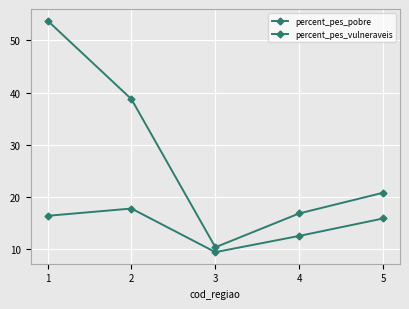

Reading right to left, what are all the values shown in this chart?

percent_pes_pobre: 5=20.8	4=16.8	3=10.3	2=38.7	1=53.8
percent_pes_vulneraveis: 5=15.8	4=12.5	3=9.4	2=17.7	1=16.4